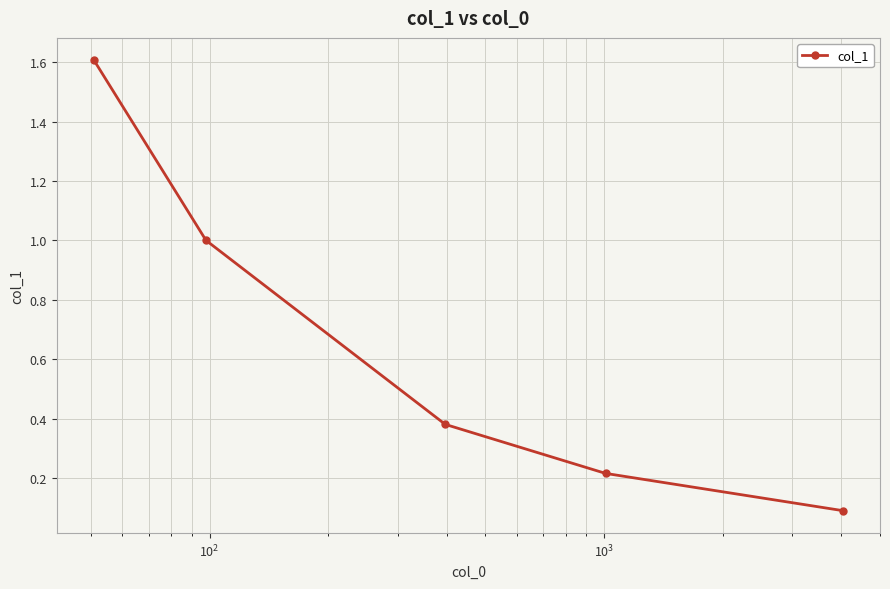

How many series are shown in this chart?

1